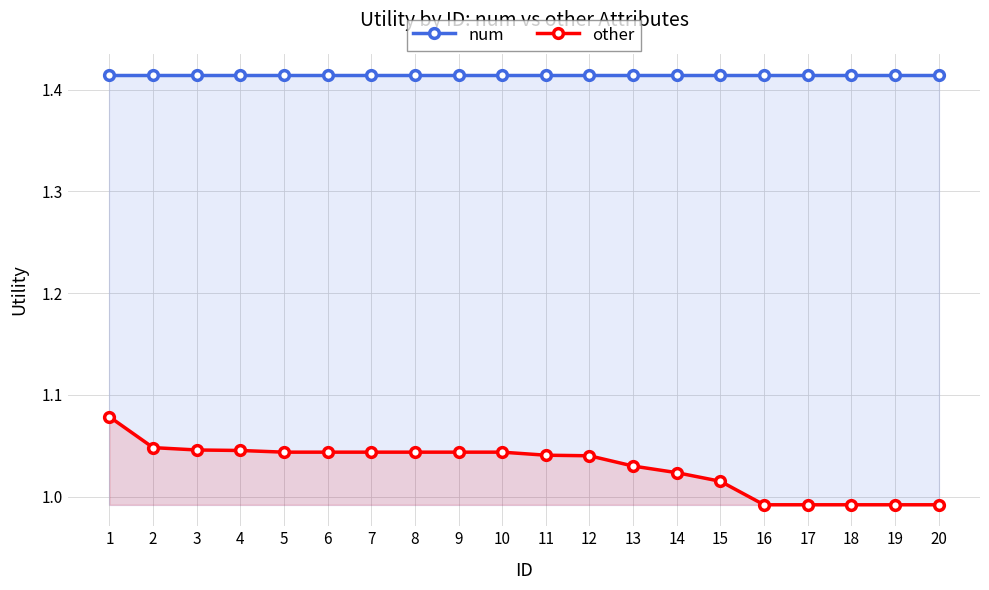

True or false: num and other cross at least once.

False